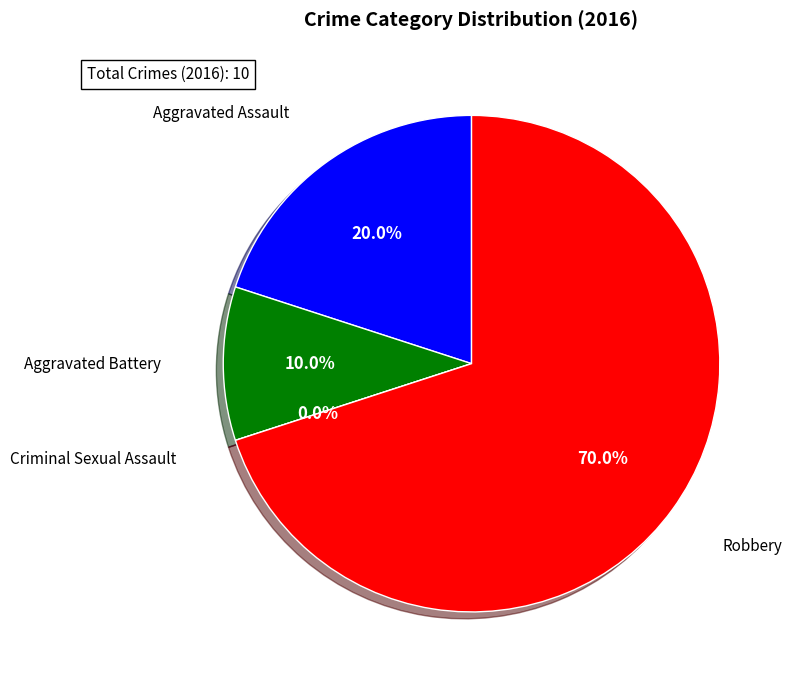

Combined, do Aggravated Battery and Robbery account for over 50%?

Yes